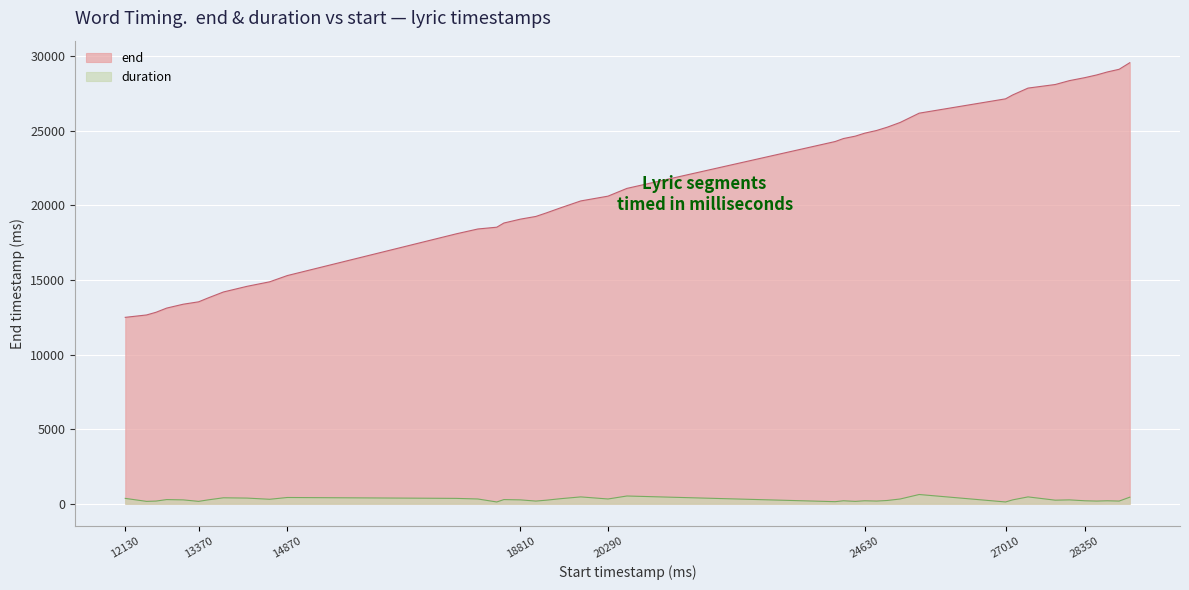

What is the difference between the maximum and minimum values?

17060